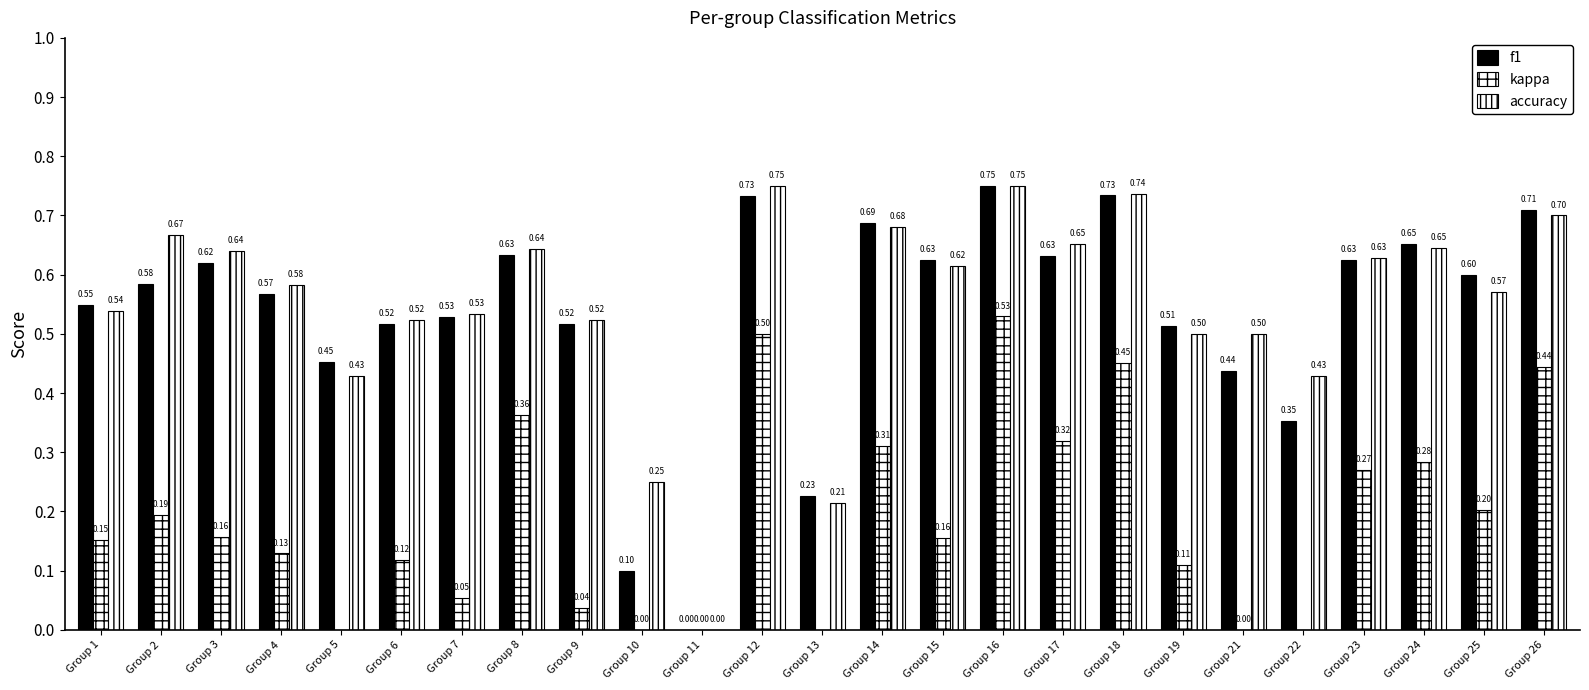

Count the number of categories in the chart.

25